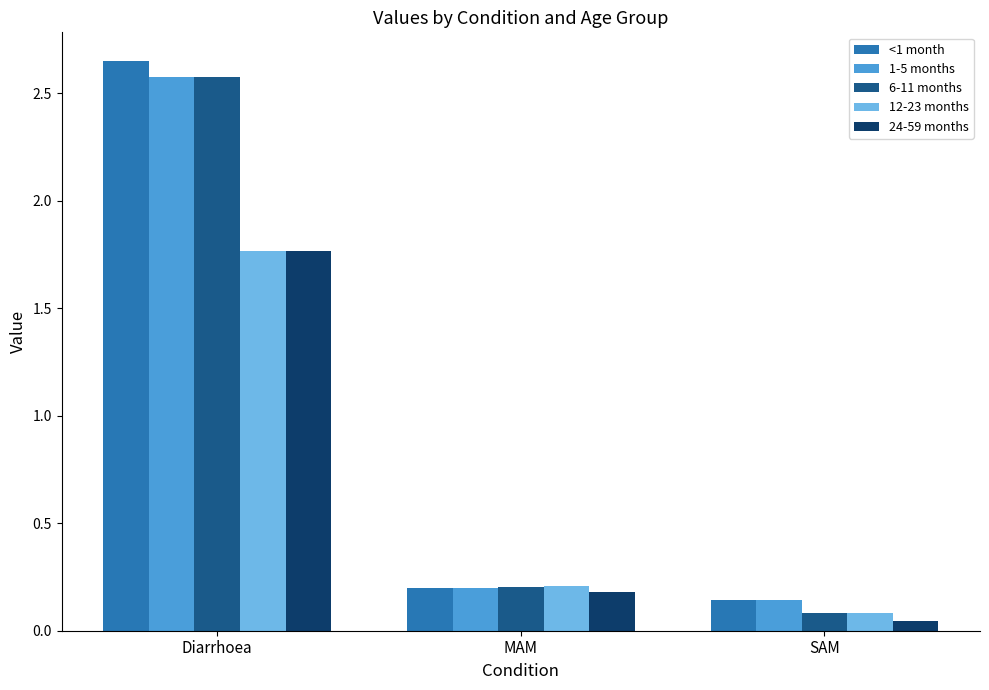

What is the average value of the 1-5 months series?

1.0